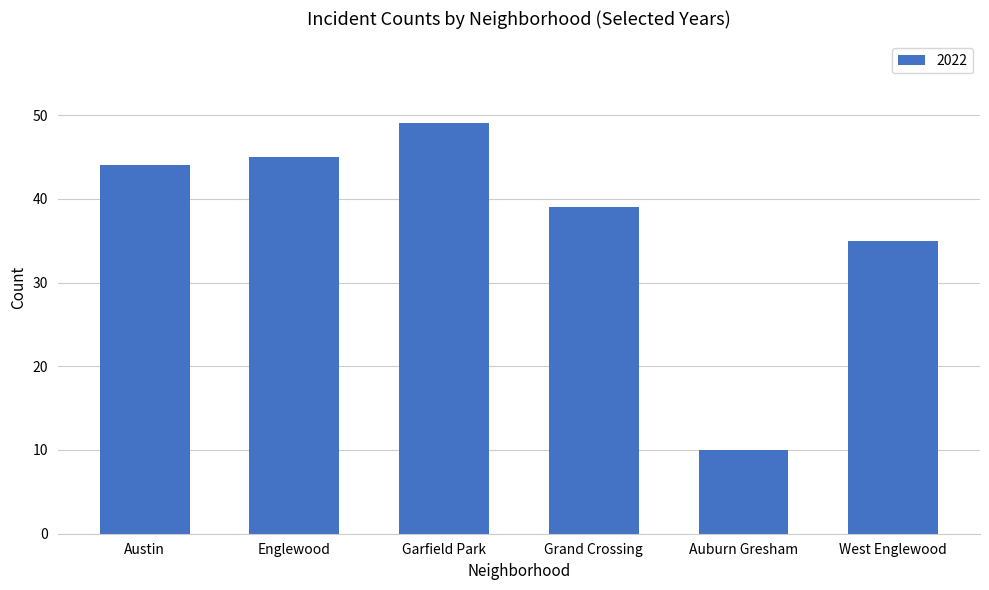

What is the label of the 3rd bar from the right?

Grand Crossing